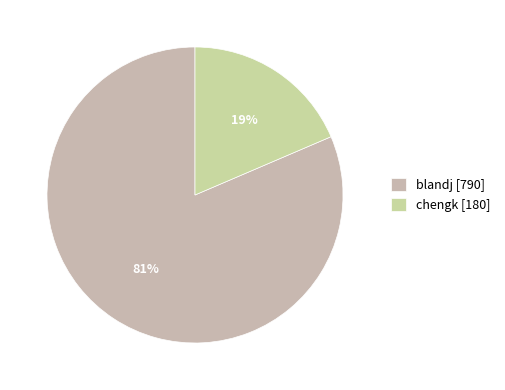

Which category accounts for the majority?

blandj